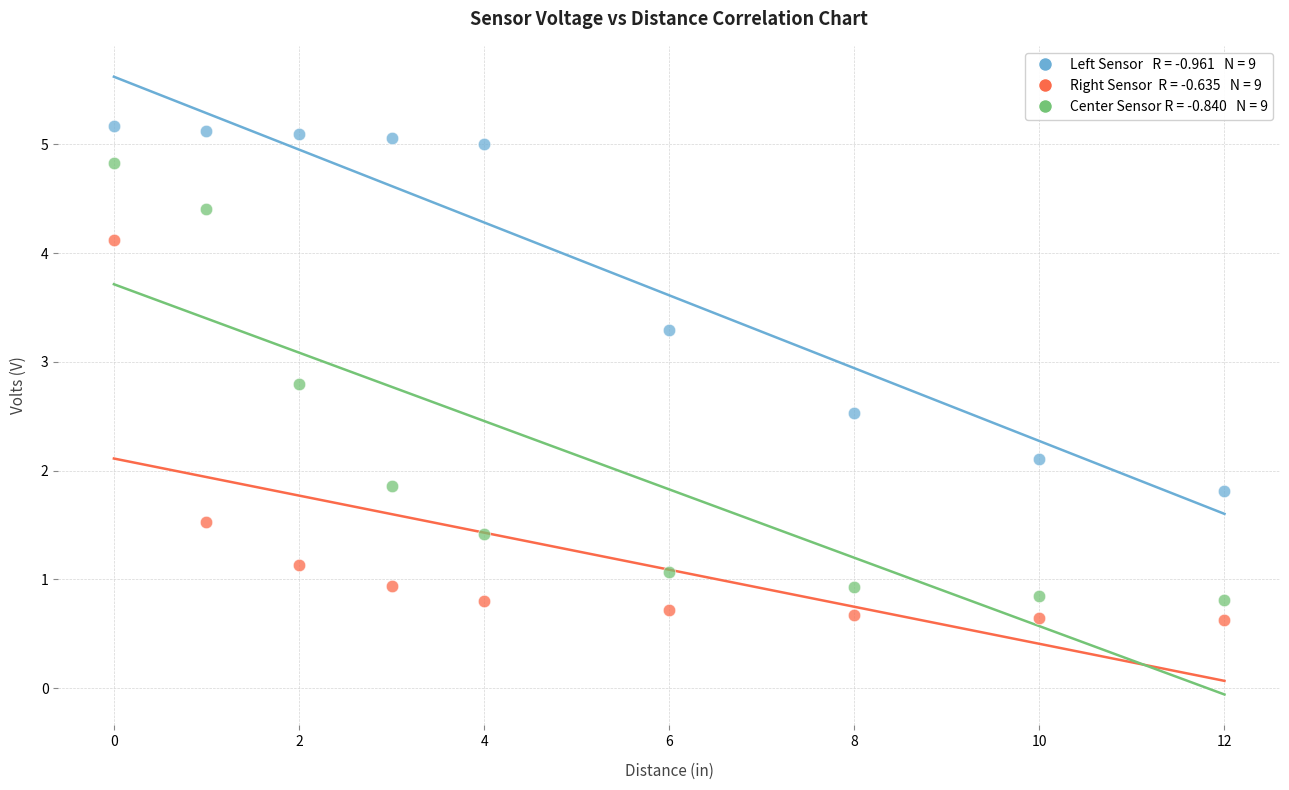

Across all data points, what is the range of X values (max minus min)?

12.0